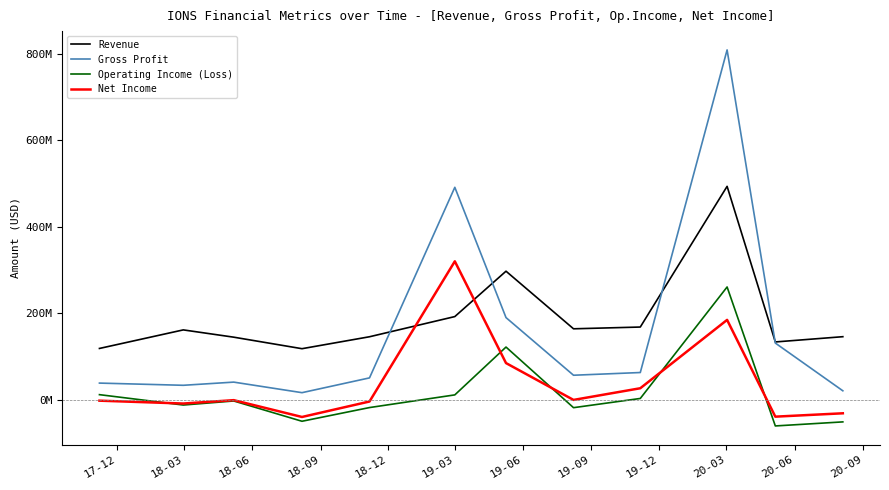

What are all the series names shown in the legend?

Revenue, Gross Profit, Operating Income (Loss), Net Income